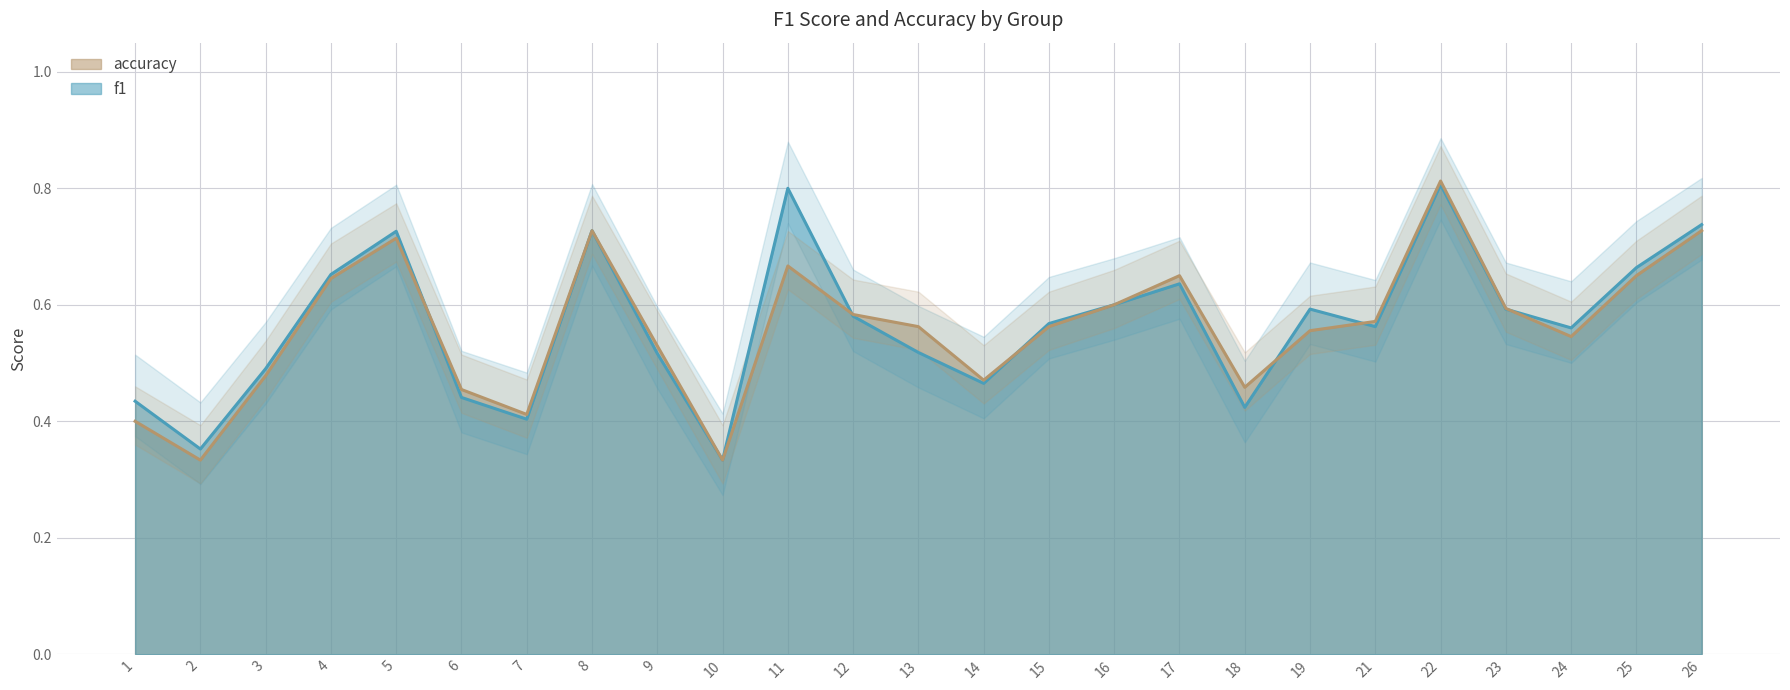

After their last crossing, which series has the higher values: f1 or accuracy?

f1